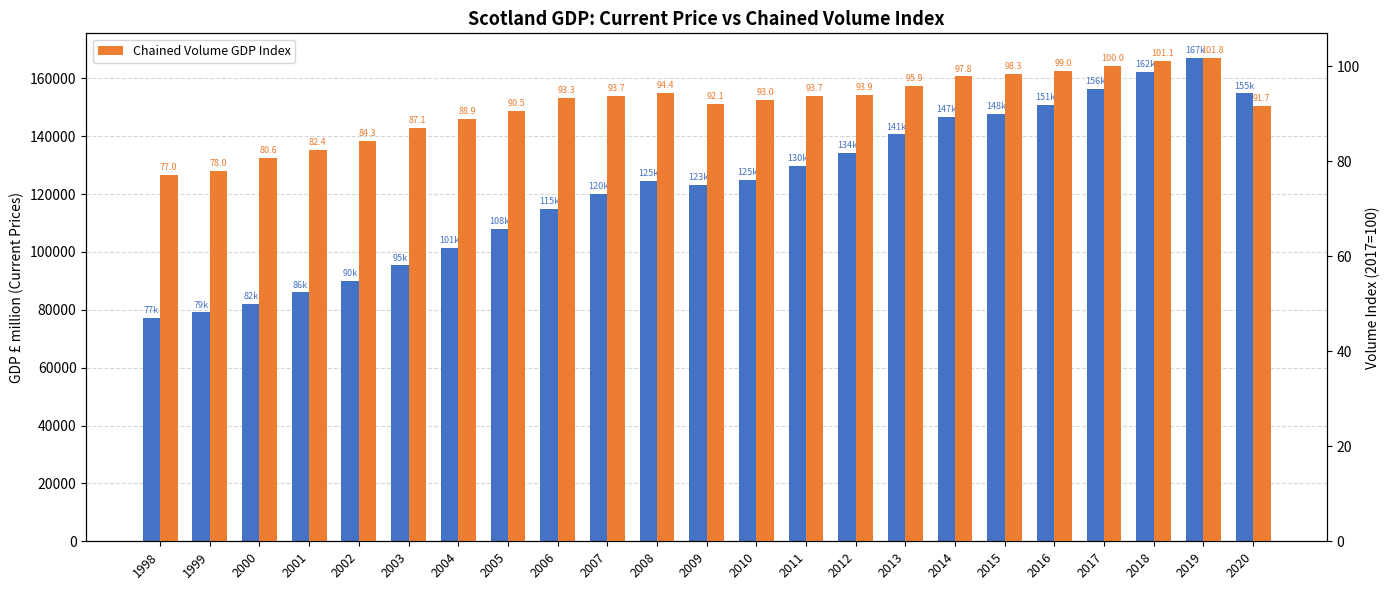

Reading right to left, transcribe all the data shown in this chart.

Current Price GDP: 2020=154820.8	2019=167186.5	2018=162314.3	2017=156396.1	2016=150930.5	2015=147760.7	2014=146626.9	2013=140604.2	2012=134134.1	2011=129862.9	2010=124978.3	2009=123201.9	2008=124615.6	2007=120140.3	2006=114924.0	2005=107906.4	2004=101477.2	2003=95325.9	2002=89993.8	2001=86007.8	2000=81958.7	1999=79069.4	1998=77314.2
Chained Volume GDP Index: 2020=91.7	2019=101.8	2018=101.1	2017=100.0	2016=99.0	2015=98.3	2014=97.8	2013=95.9	2012=93.9	2011=93.7	2010=93.0	2009=92.1	2008=94.4	2007=93.7	2006=93.3	2005=90.5	2004=88.9	2003=87.1	2002=84.3	2001=82.4	2000=80.6	1999=78.0	1998=77.0